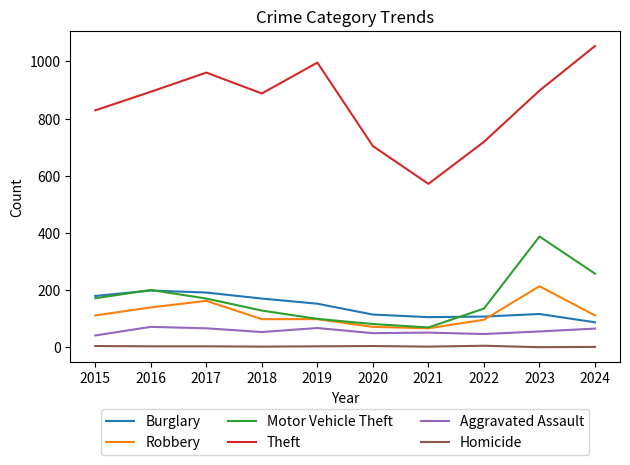

True or false: Robbery and Theft intersect in this chart.

False